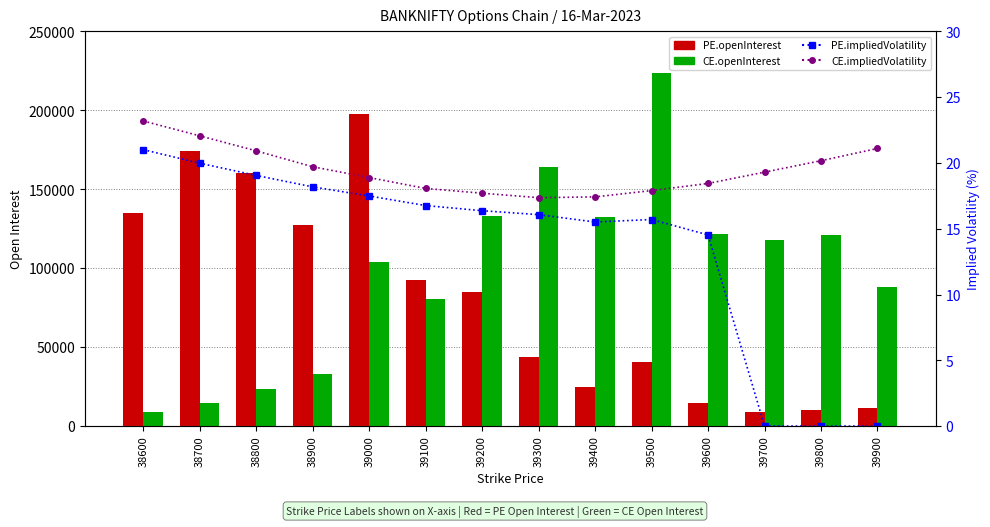

True or false: CE.openInterest has a value of 164135.0 at 39300.

True